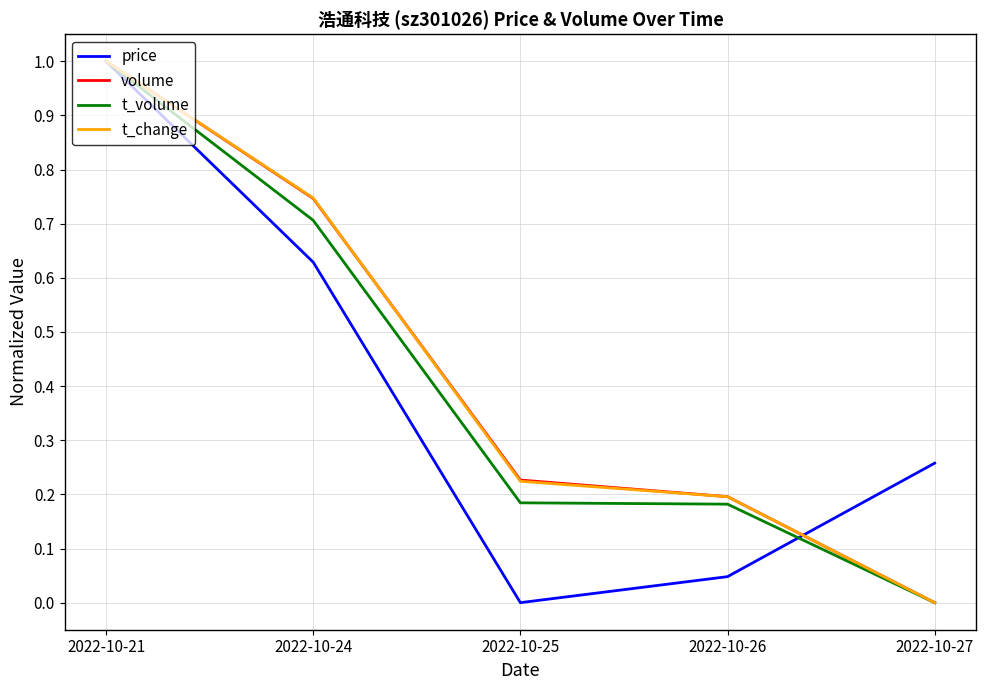

How many t_change values are between 0 and 1?

5